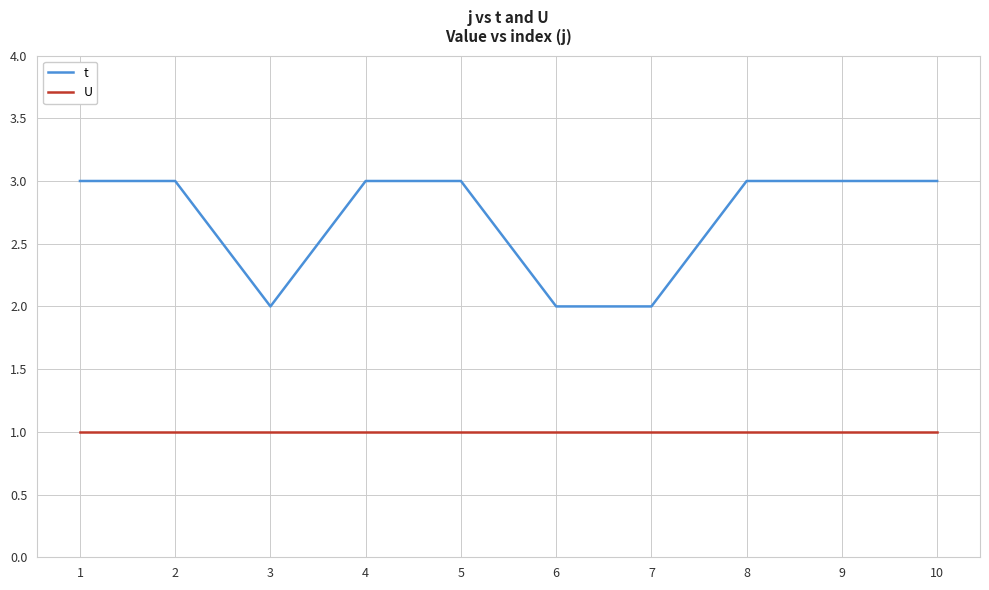

How many lines are shown in the chart?

2